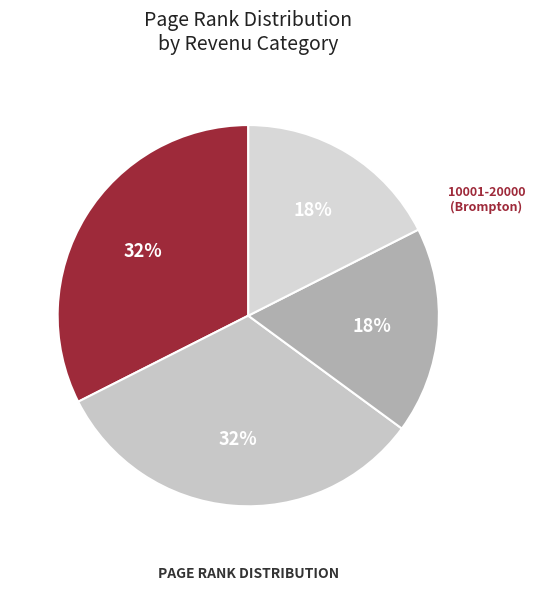

What percentage is the 0-10000 (Mont-Bellevue) slice, to the nearest percent?

18%